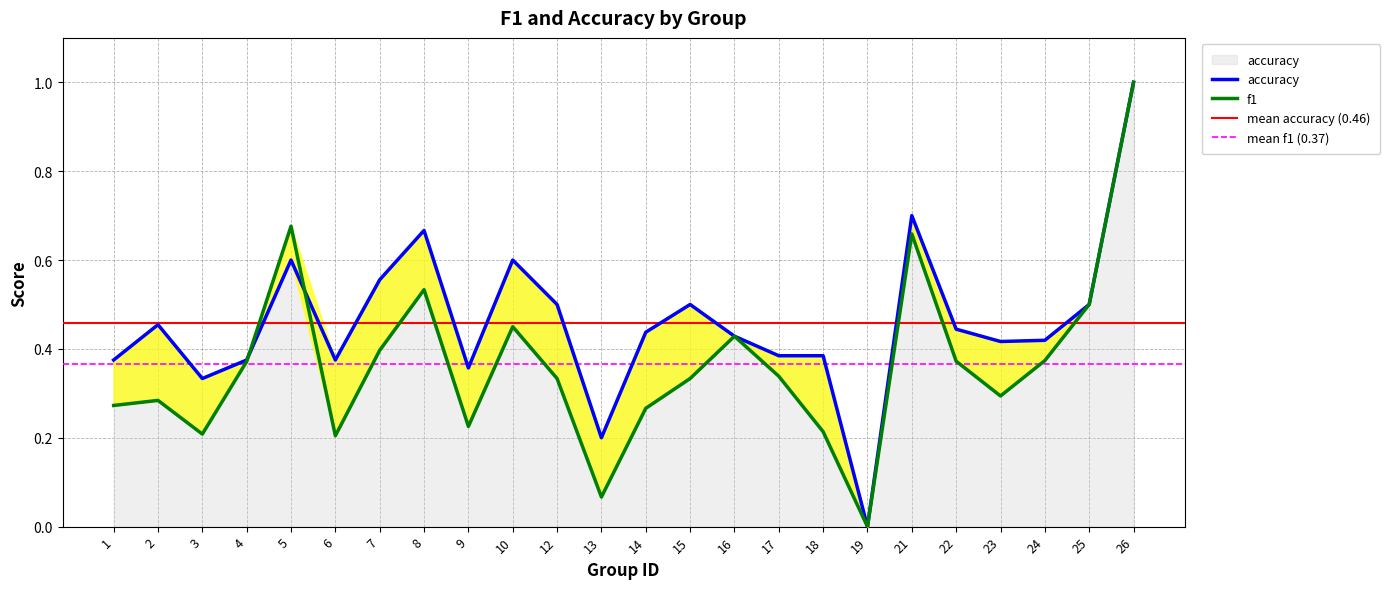

The value of f1 at 7 is 0.4. True or false?

True